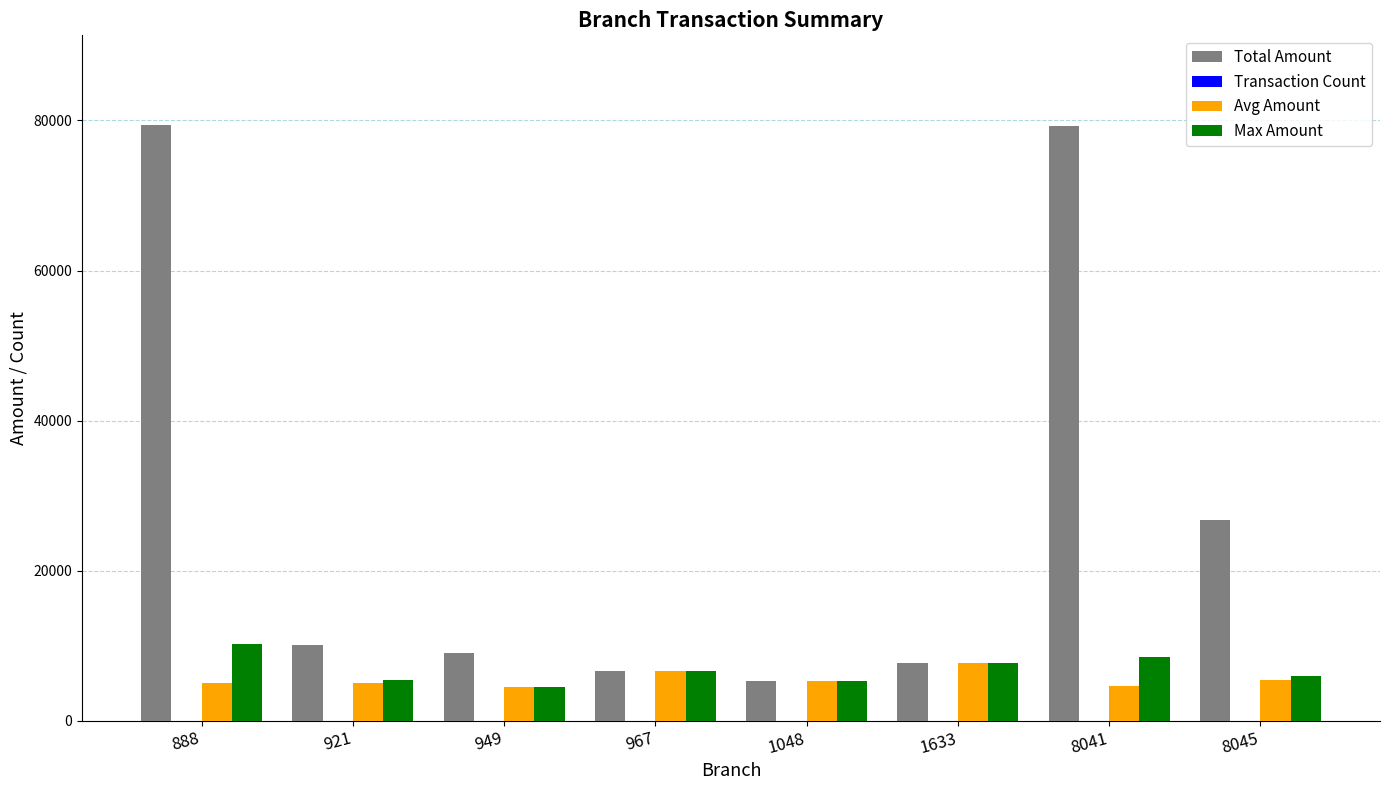

What is the total value across all series at 967?

19711